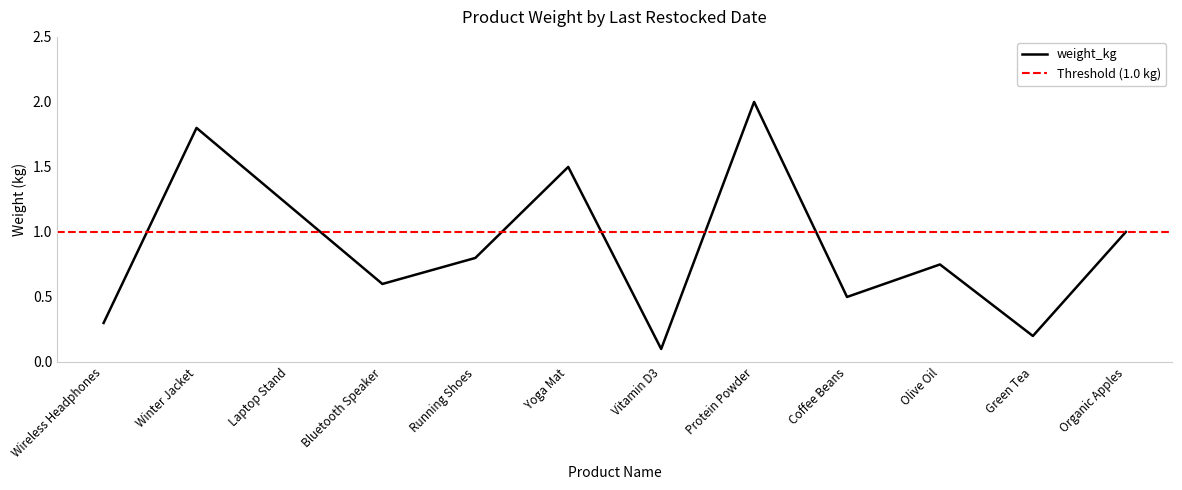

True or false: the data shows 0.3 at Coffee Beans.

False